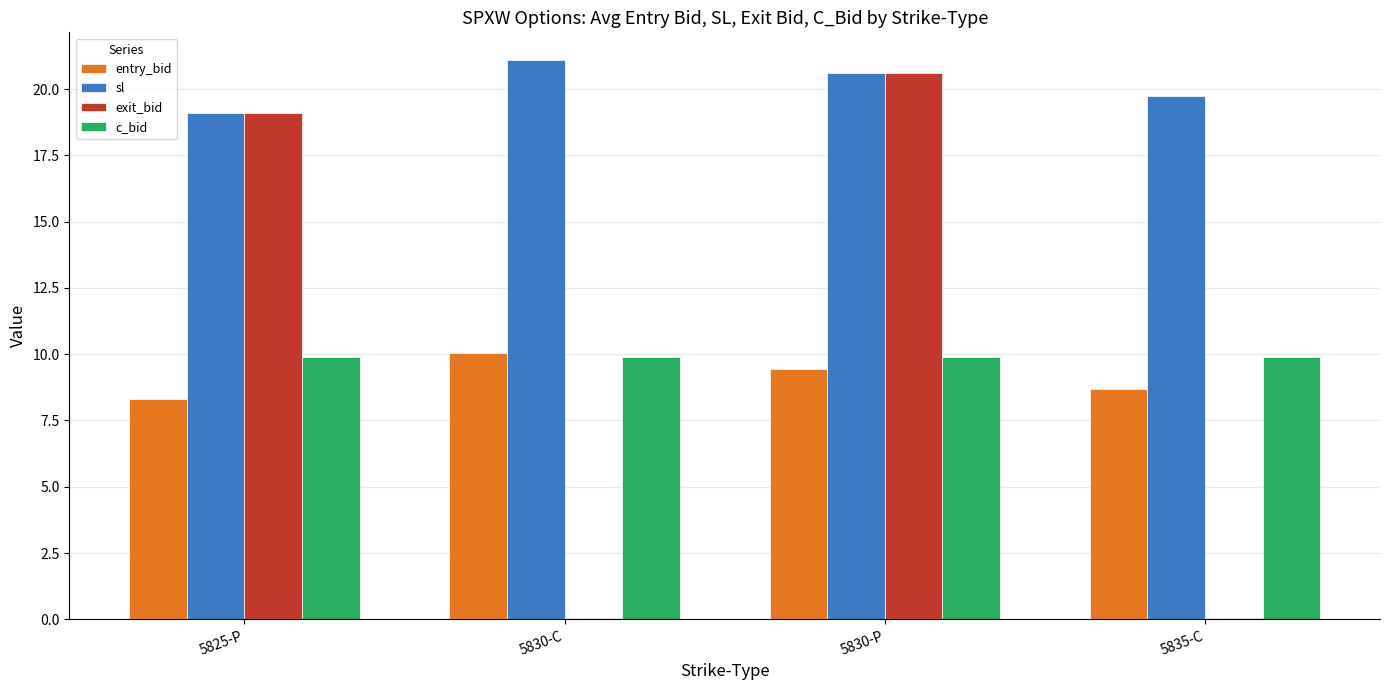

Where is exit_bid nearest to the value 10?

5825-P